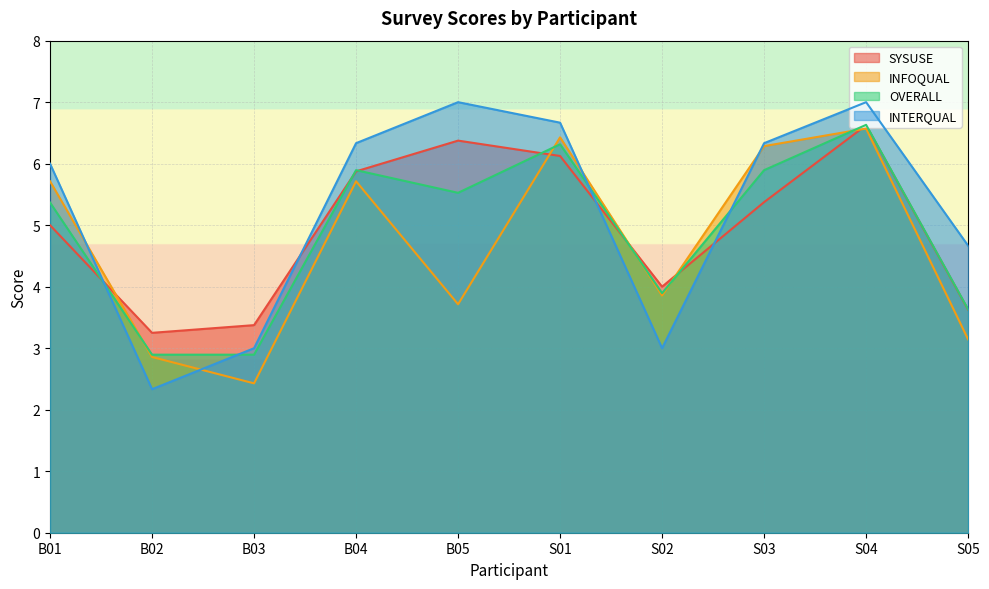

At which category is the sum across all series the highest?

S04